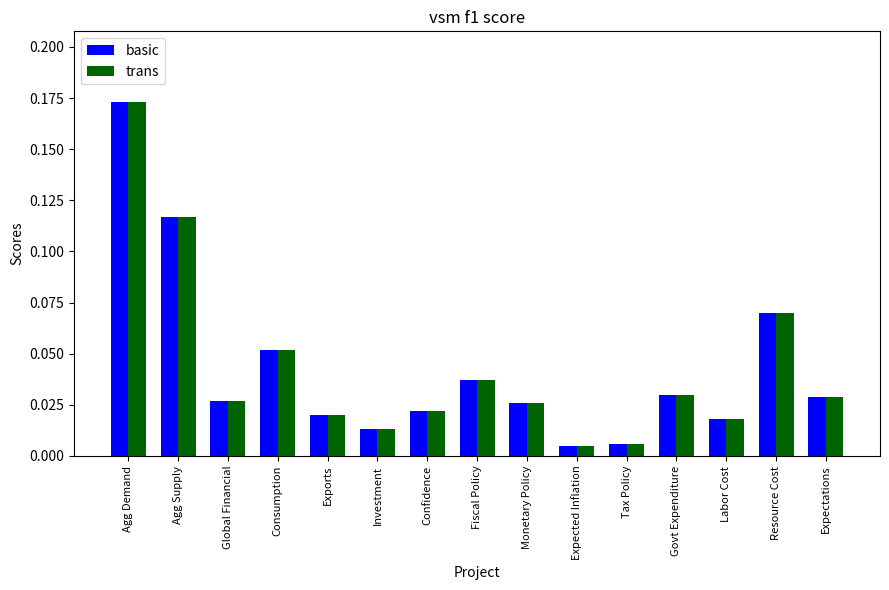

At how many categories does at least one series exceed 0?

15